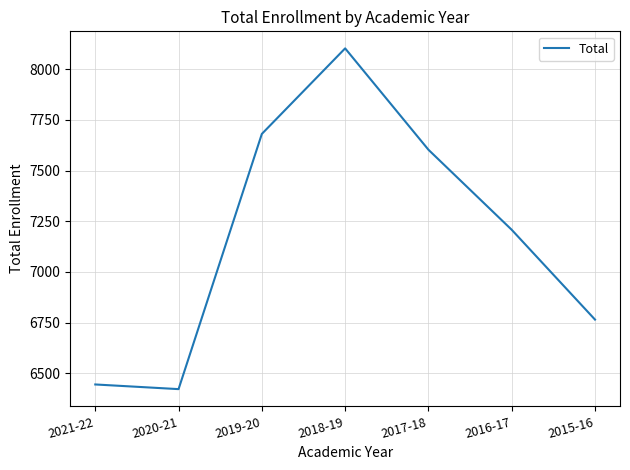

How many interior local valleys (lower than both neighbors) does the data have?

1